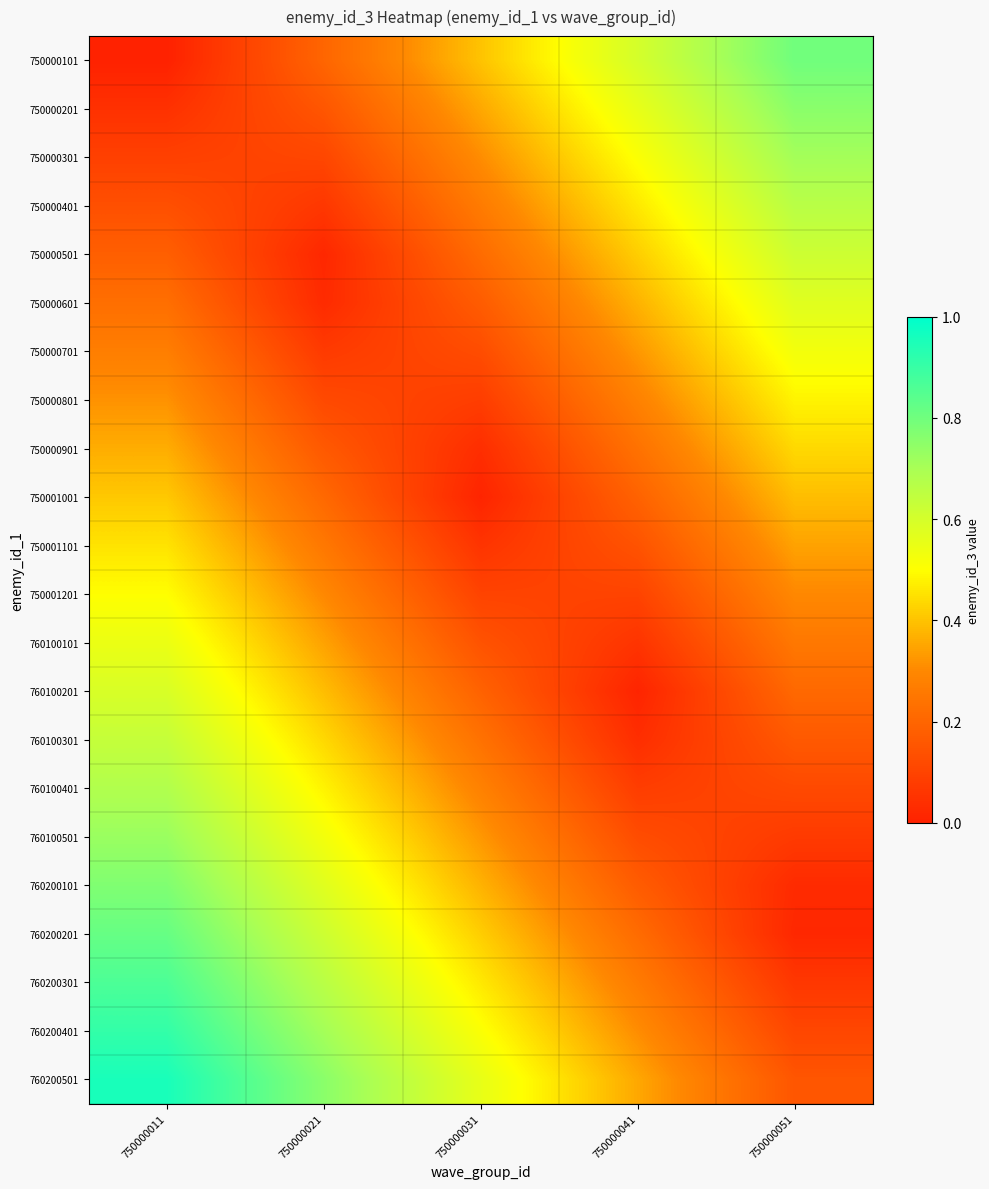

Reading left to right, extract all data points from this chart.

750000101: 750000011=0.0	750000021=0.2	750000031=0.4	750000041=0.6	750000051=0.8
750000201: 750000011=0.0	750000021=0.2	750000031=0.4	750000041=0.6	750000051=0.8
750000301: 750000011=0.1	750000021=0.1	750000031=0.3	750000041=0.5	750000051=0.7
750000401: 750000011=0.1	750000021=0.1	750000031=0.3	750000041=0.5	750000051=0.7
750000501: 750000011=0.2	750000021=0.0	750000031=0.2	750000041=0.4	750000051=0.6
750000601: 750000011=0.2	750000021=0.0	750000031=0.2	750000041=0.4	750000051=0.6
750000701: 750000011=0.3	750000021=0.1	750000031=0.1	750000041=0.3	750000051=0.5
750000801: 750000011=0.3	750000021=0.1	750000031=0.1	750000041=0.3	750000051=0.5
750000901: 750000011=0.4	750000021=0.2	750000031=0.0	750000041=0.2	750000051=0.4
750001001: 750000011=0.4	750000021=0.2	750000031=0.0	750000041=0.2	750000051=0.4
750001101: 750000011=0.5	750000021=0.3	750000031=0.1	750000041=0.1	750000051=0.3
750001201: 750000011=0.5	750000021=0.3	750000031=0.1	750000041=0.1	750000051=0.3
760100101: 750000011=0.5	750000021=0.3	750000031=0.1	750000041=0.1	750000051=0.3
760100201: 750000011=0.6	750000021=0.4	750000031=0.2	750000041=0.0	750000051=0.2
760100301: 750000011=0.6	750000021=0.4	750000031=0.2	750000041=0.0	750000051=0.2
760100401: 750000011=0.7	750000021=0.5	750000031=0.3	750000041=0.1	750000051=0.1
760100501: 750000011=0.7	750000021=0.5	750000031=0.3	750000041=0.1	750000051=0.1
760200101: 750000011=0.8	750000021=0.6	750000031=0.4	750000041=0.2	750000051=0.0
760200201: 750000011=0.8	750000021=0.6	750000031=0.4	750000041=0.2	750000051=0.0
760200301: 750000011=0.9	750000021=0.7	750000031=0.5	750000041=0.3	750000051=0.1
760200401: 750000011=0.9	750000021=0.7	750000031=0.5	750000041=0.3	750000051=0.1
760200501: 750000011=1.0	750000021=0.8	750000031=0.6	750000041=0.4	750000051=0.2